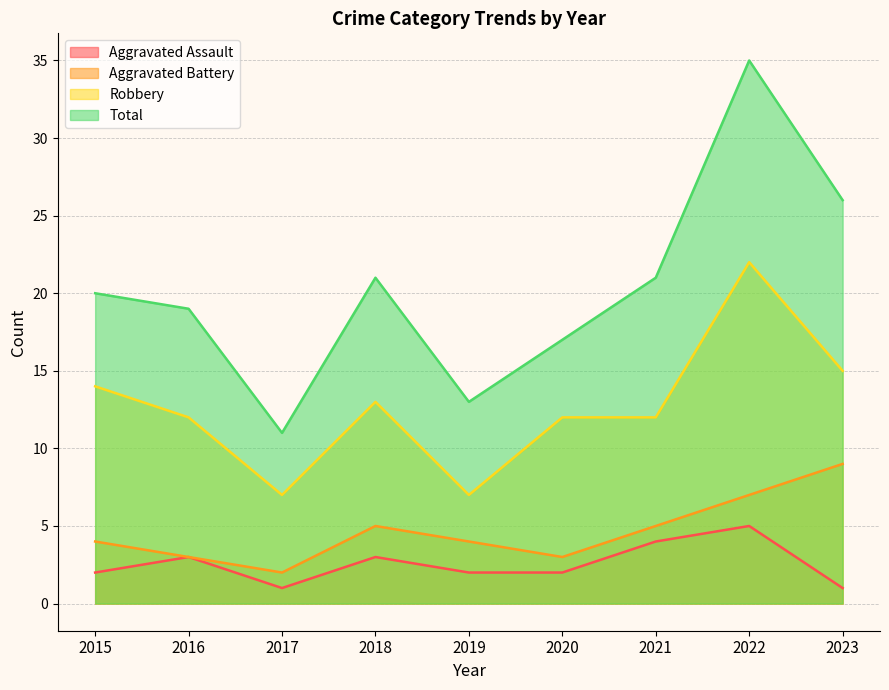

At which category is the sum across all series the highest?

2022